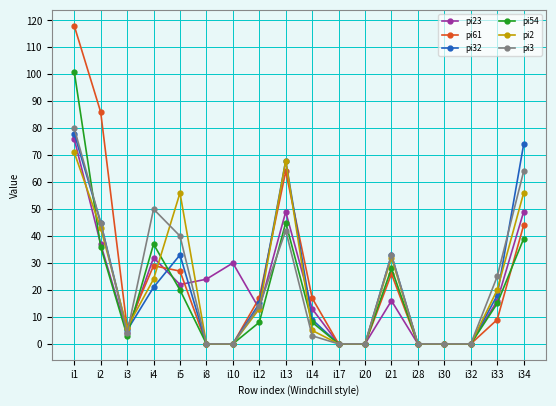

The pi23 series shows 4 at i3. True or false?

True